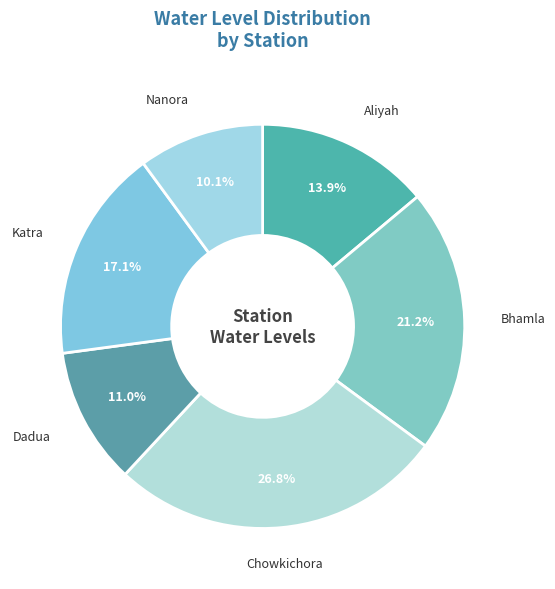

What is the smallest slice in the pie chart?

Nanora